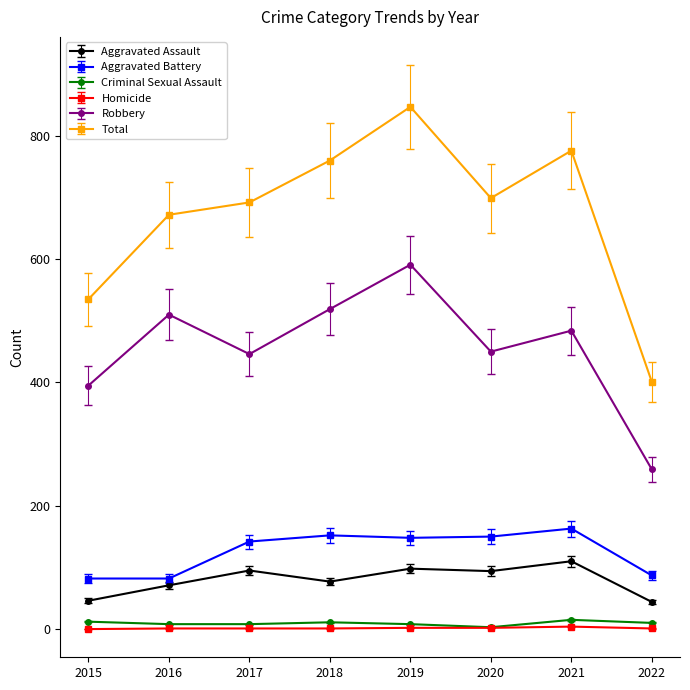

At which category is the sum across all series the highest?

2019